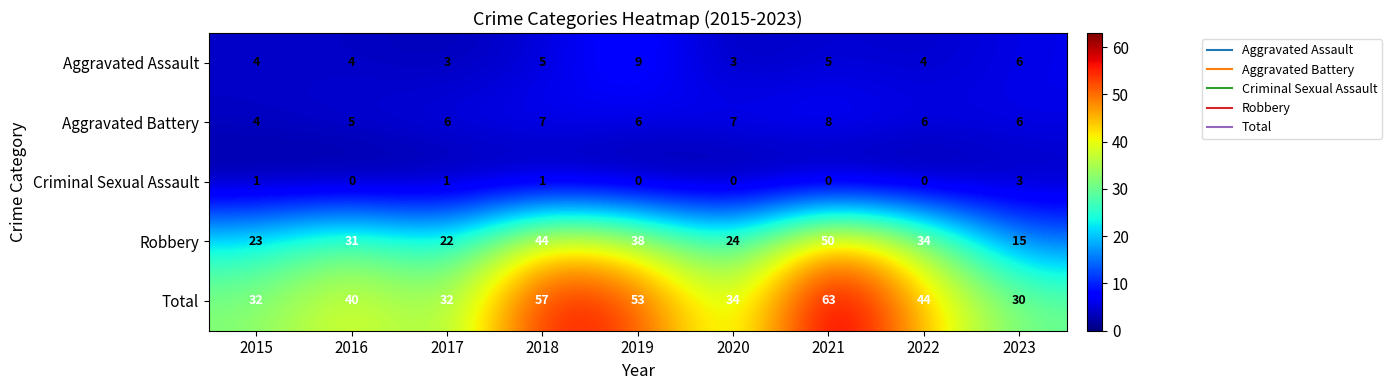

What is the difference between the Total values at 2016 and 2021?

23